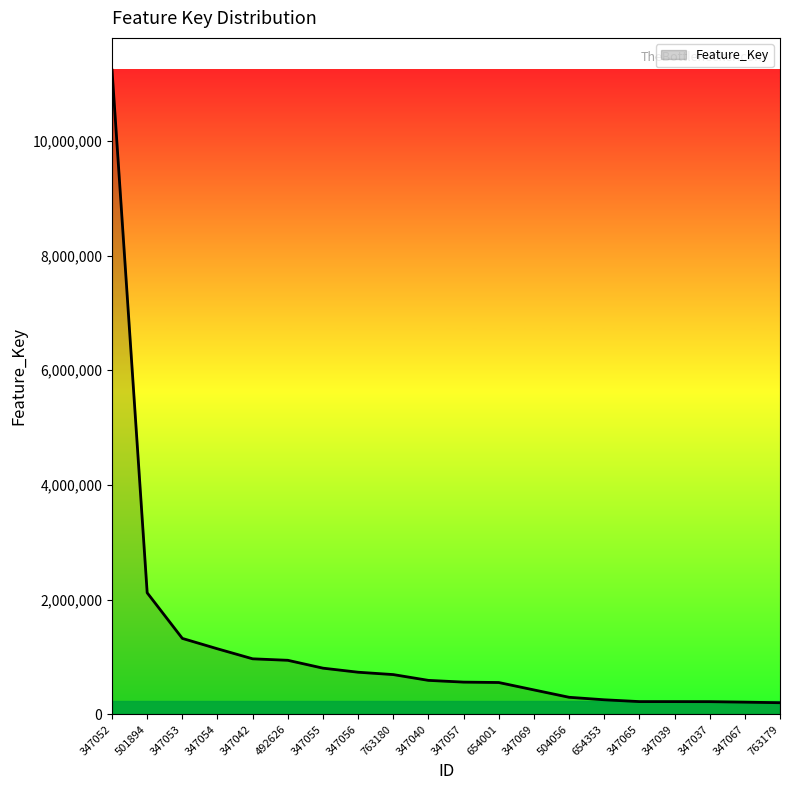

What is the average value?

1183821